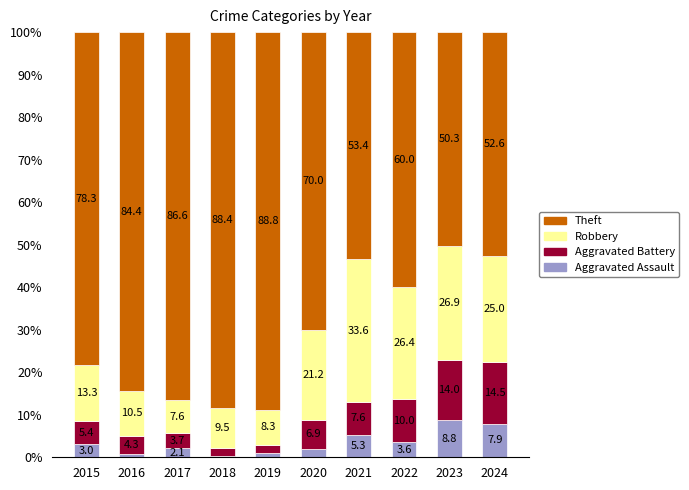

What value does the Aggravated Assault series have at 2024?

7.9